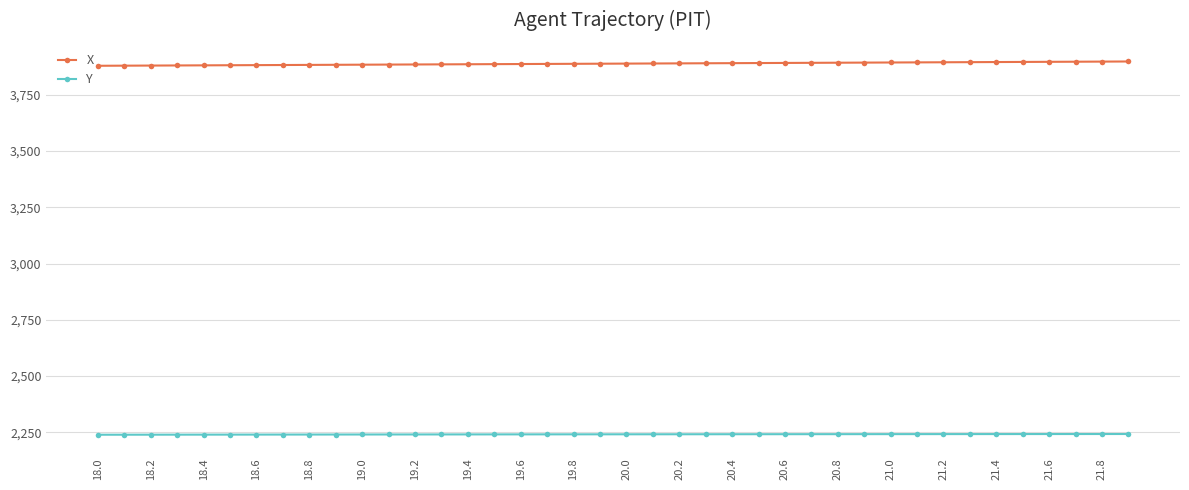

What is the value of the X point at the 39th from the left?

3897.9